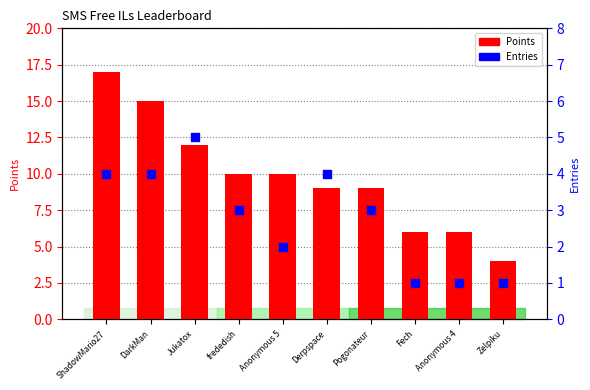

What is the total value across all series at DarkMan?

19